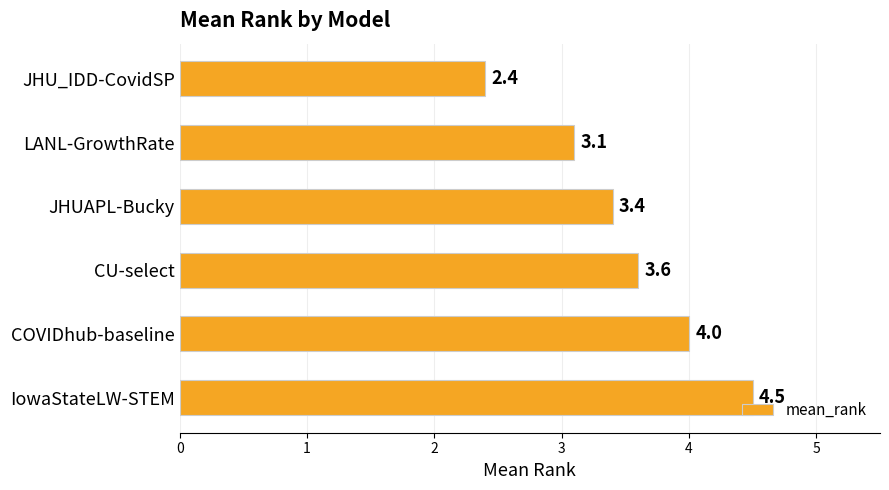

What is the approximate value at CU-select?

3.6